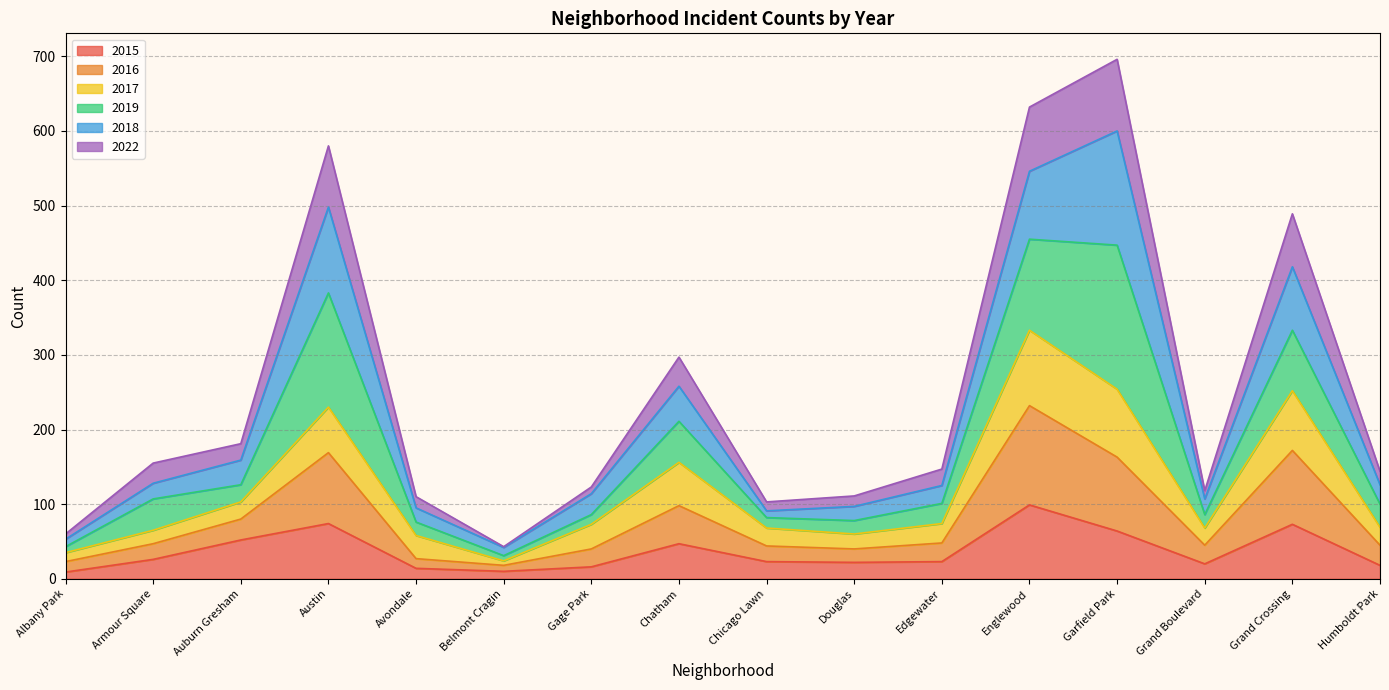

What position from the right is Belmont Cragin?

11